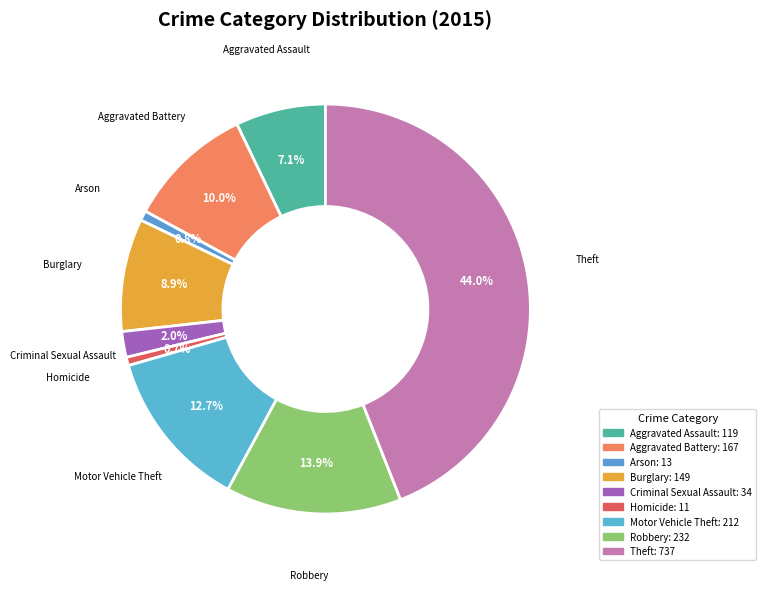

To the nearest percent, what portion does Aggravated Assault represent?

7%